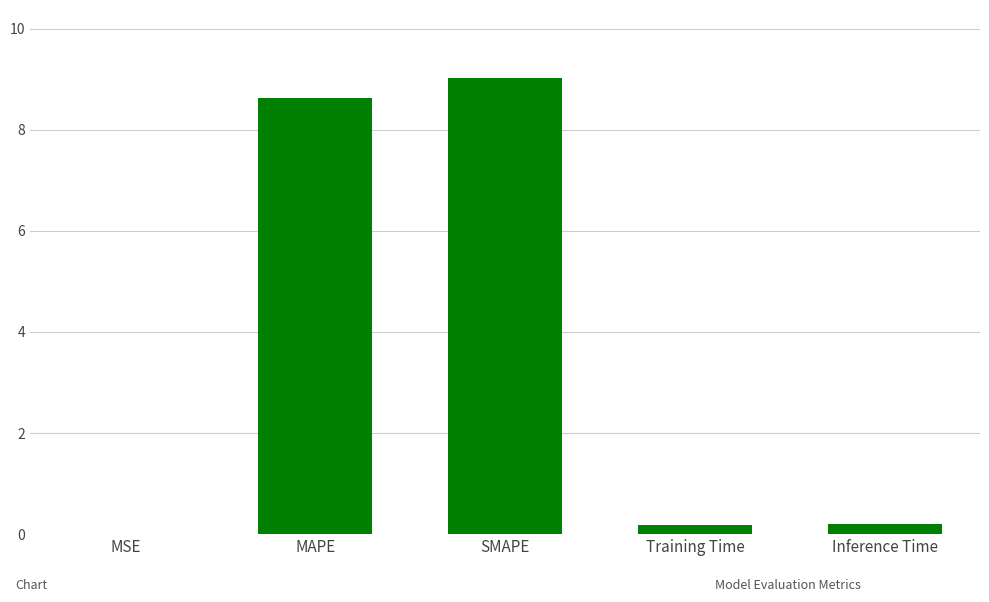

At which category does the chart reach its peak across all series?

SMAPE